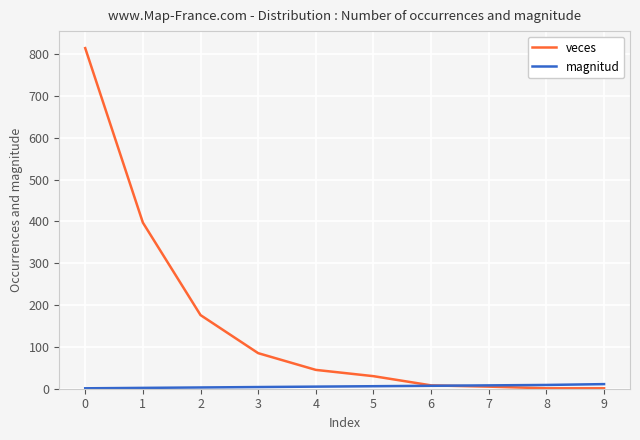

Which series has the largest range (max minus min)?

veces